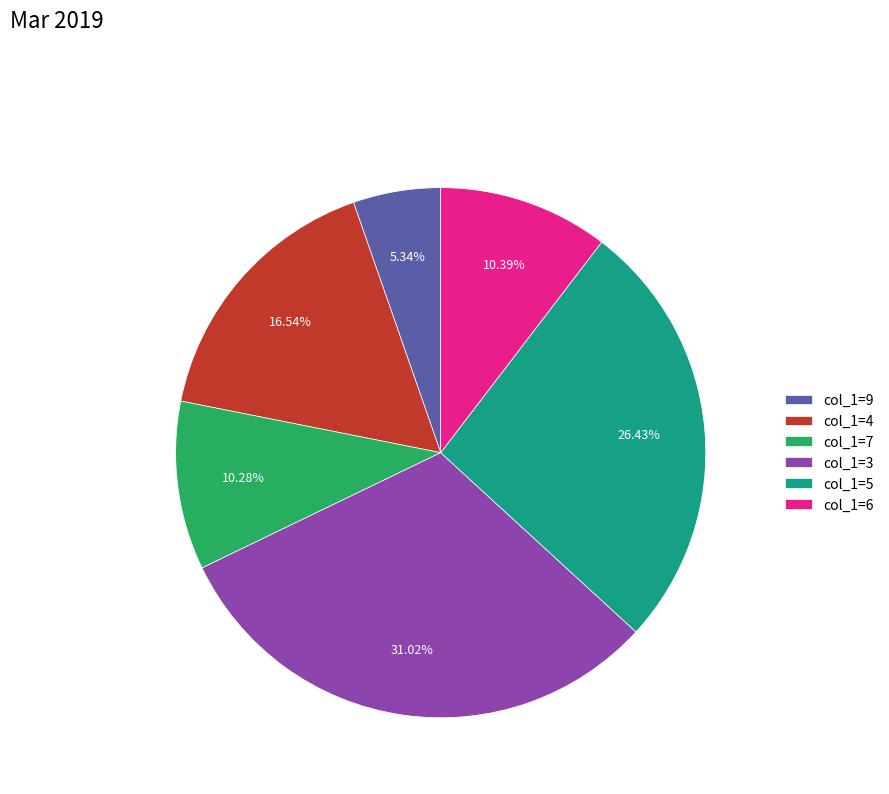

Between col_1=5 and col_1=9, which is larger?

col_1=5